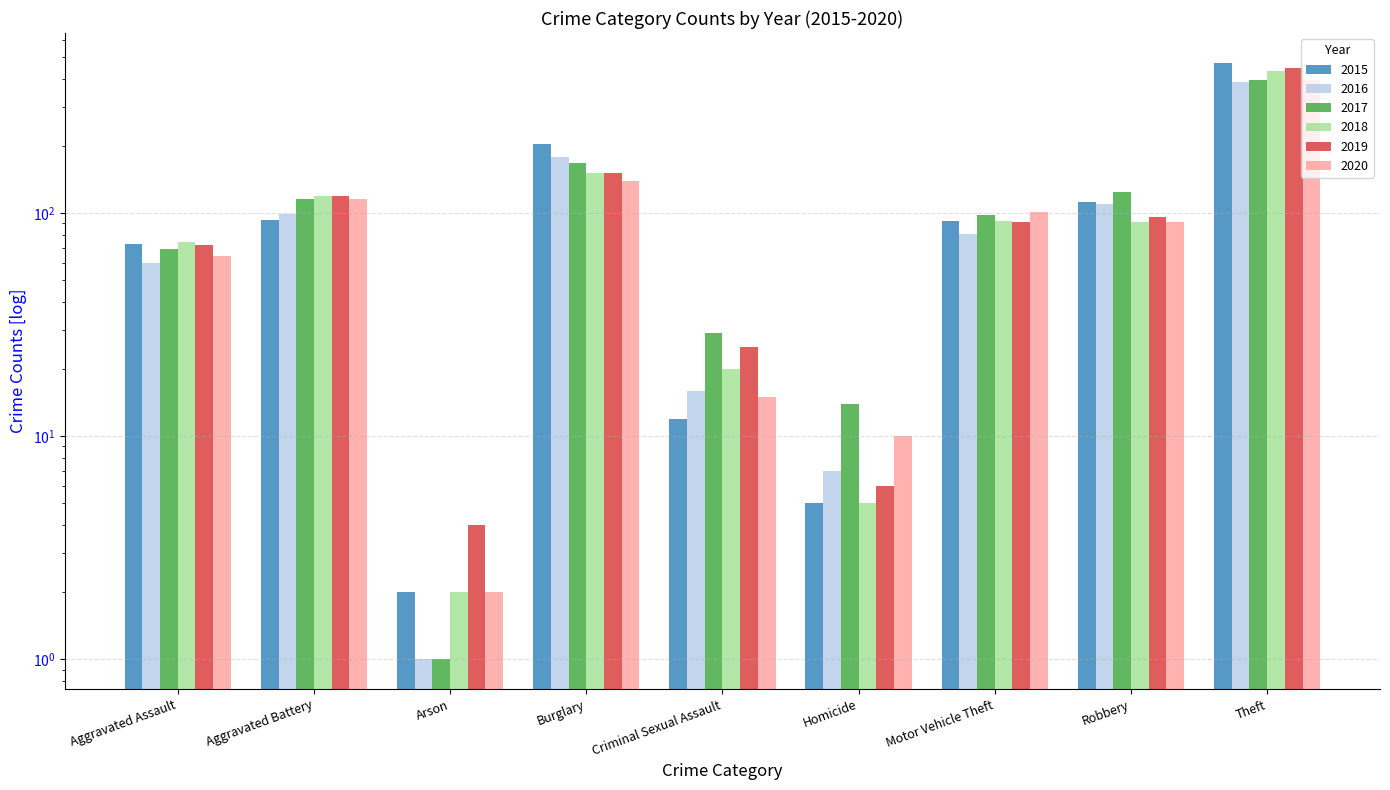

What are all the series names shown in the legend?

2015, 2016, 2017, 2018, 2019, 2020